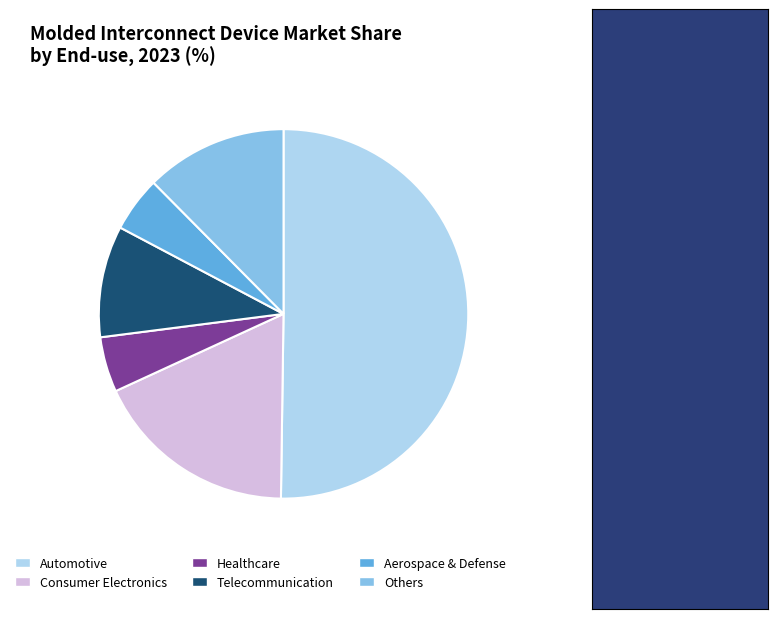

Is the sum of Others and Automotive greater than half?

Yes